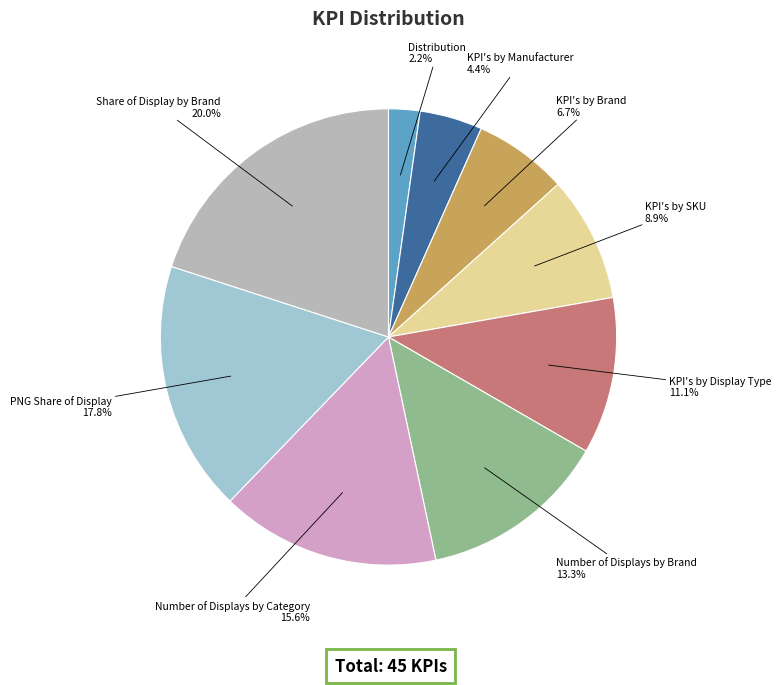

Rank the categories by value from highest to lowest.

Share of Display by Brand, PNG Share of Display, Number of Displays by Category, Number of Displays by Brand, KPI's by Display Type, KPI's by SKU, KPI's by Brand, KPI's by Manufacturer, Distribution